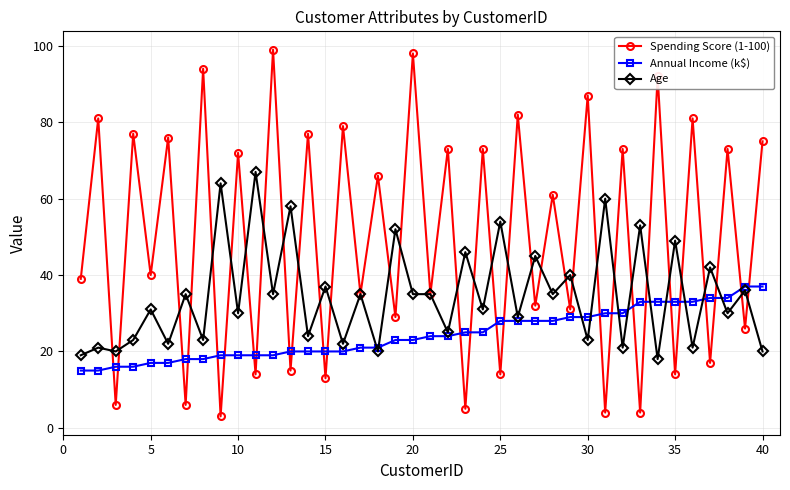

How many intersections are there between Age and Annual Income (k$)?

11